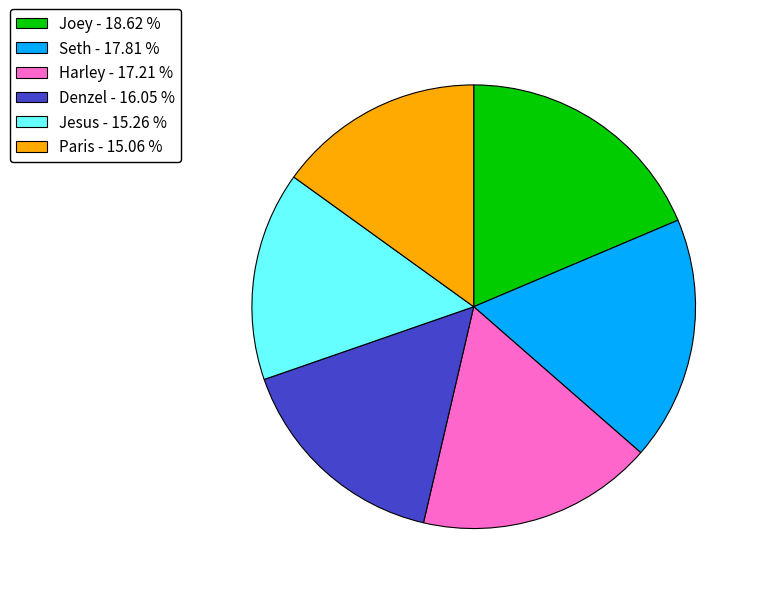

True or false: Denzel accounts for 16% of the total.

True